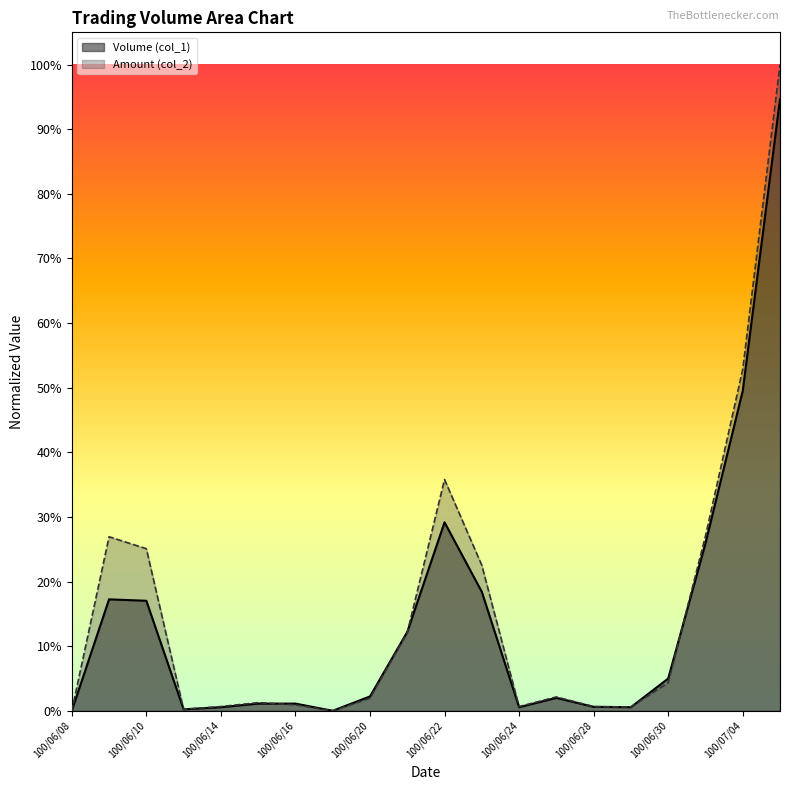

Where is the first local maximum for Volume (col_1)?

100/06/09